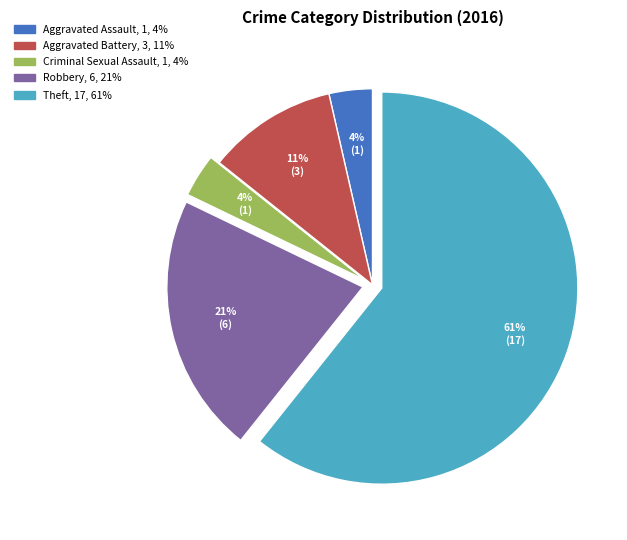

Is it true that Robbery is 15% of the pie?

False